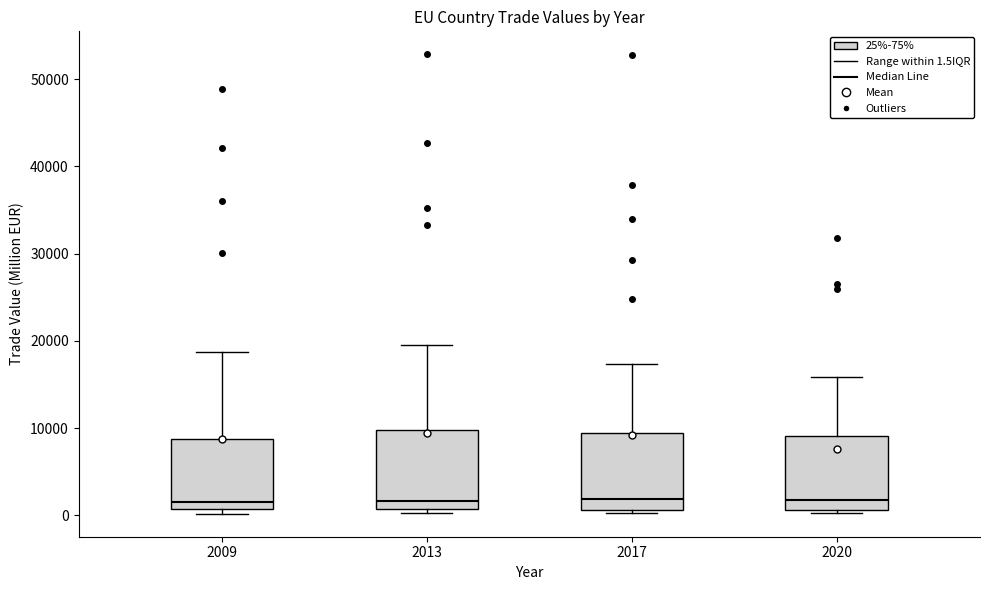

Reading left to right, transcribe this box plot: for each box, give where its median line is, the range the box spans, and where its two whiskers end, as read against the y-axis. The values are not printed on the chart, so give them approximately, as read against the axis.

2009: median 2000, box 1000 to 9000, whiskers 0 to 19000
2013: median 2000, box 1000 to 10000, whiskers 0 to 19000
2017: median 2000, box 1000 to 9000, whiskers 0 to 17000
2020: median 2000, box 1000 to 9000, whiskers 0 to 16000